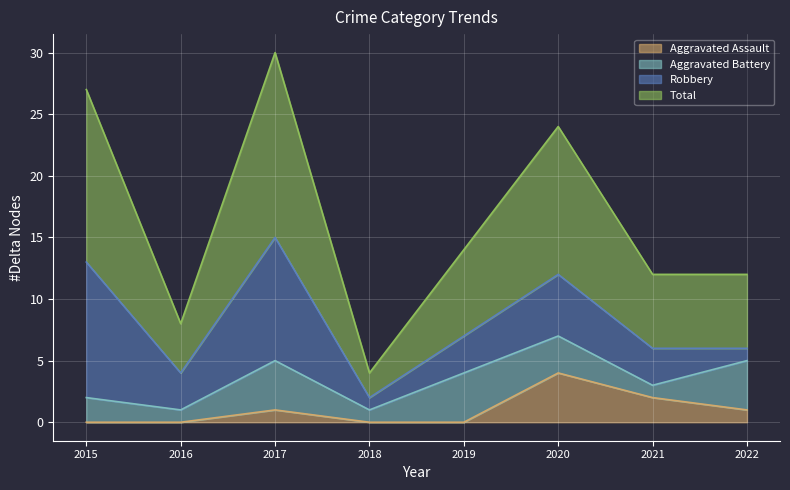

Which category has the highest value in the Aggravated Assault series?

2020